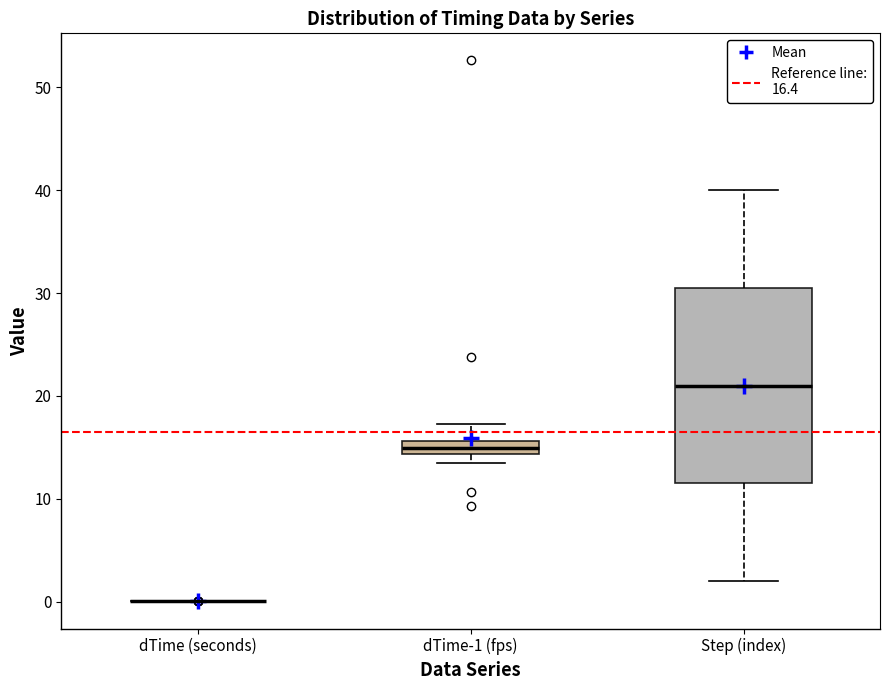

Comparing the boxes themselves (not the whiskers), which one is the tallest?

Step (index)